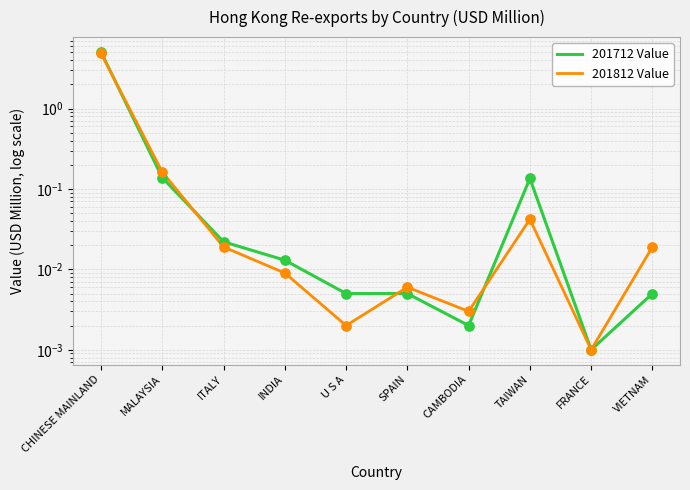

At how many categories does at least one series exceed 2?

1